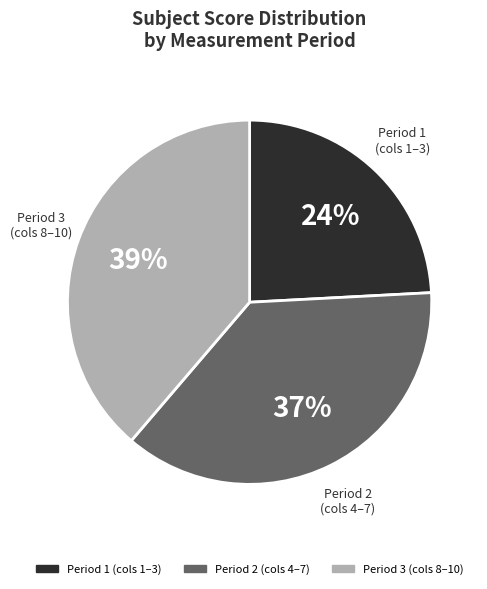

To the nearest percent, what is the average slice percentage?

33%